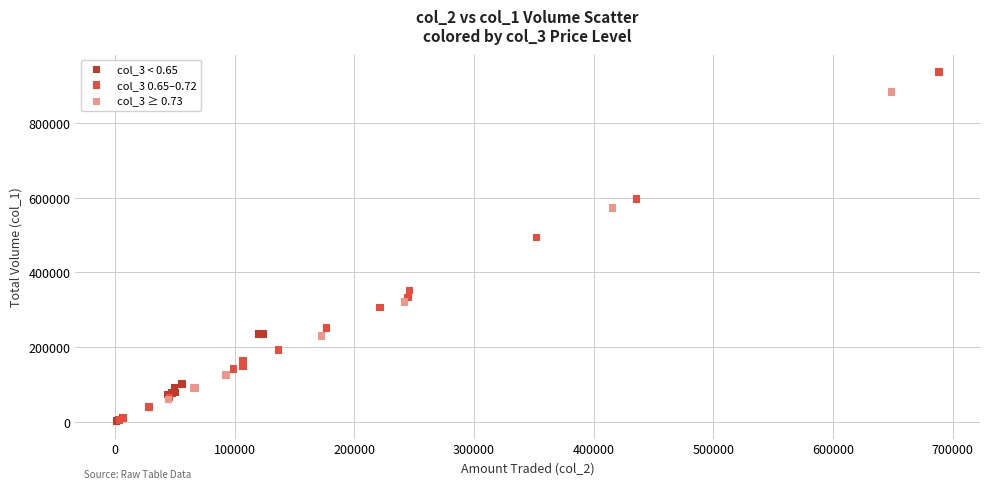

Which series has the widest spread of Y values?

col_3 0.65–0.72